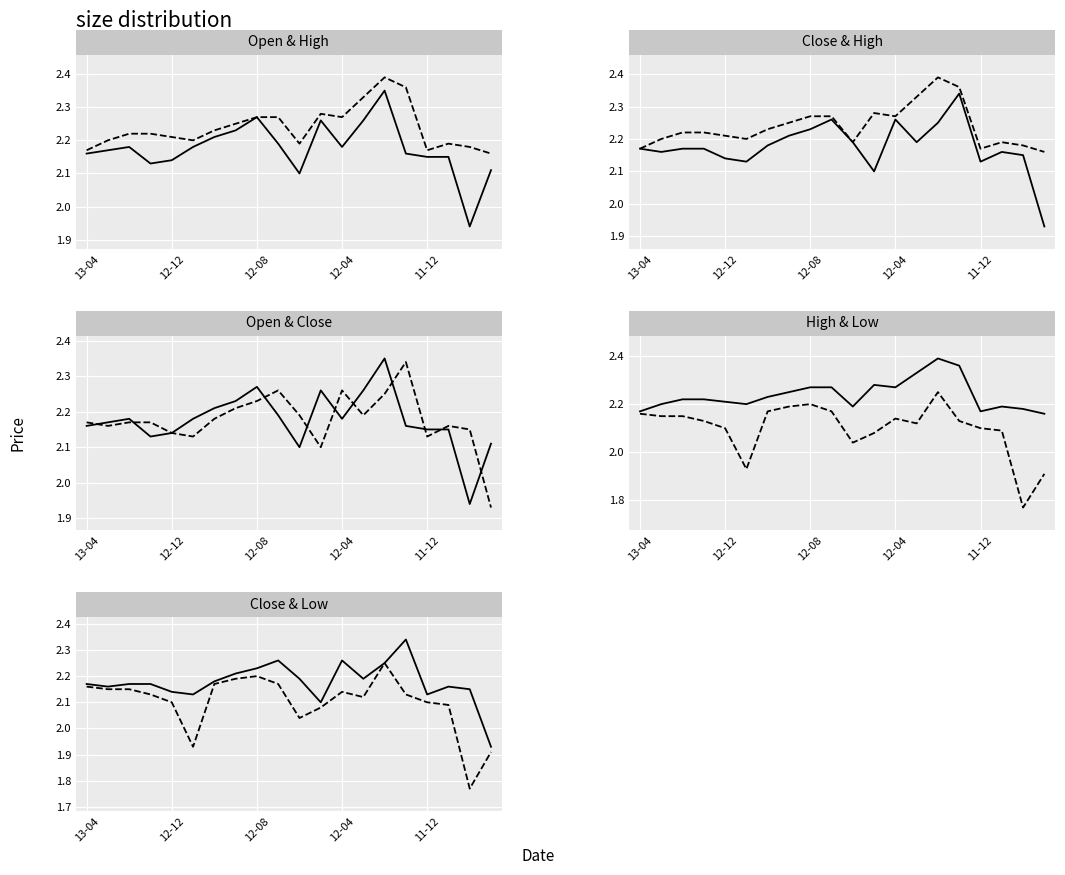

What is the difference between the Close values at 8 and 11?

0.1